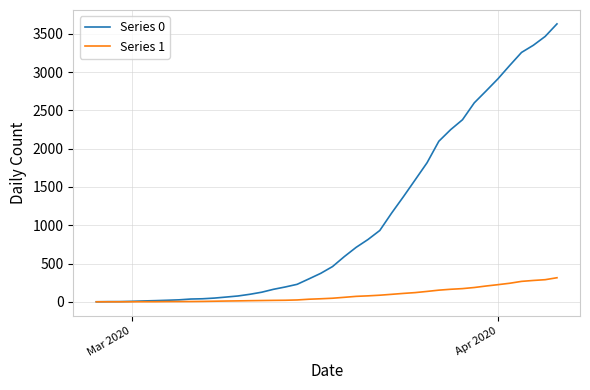

Which series has the largest total across all categories?

Series 0